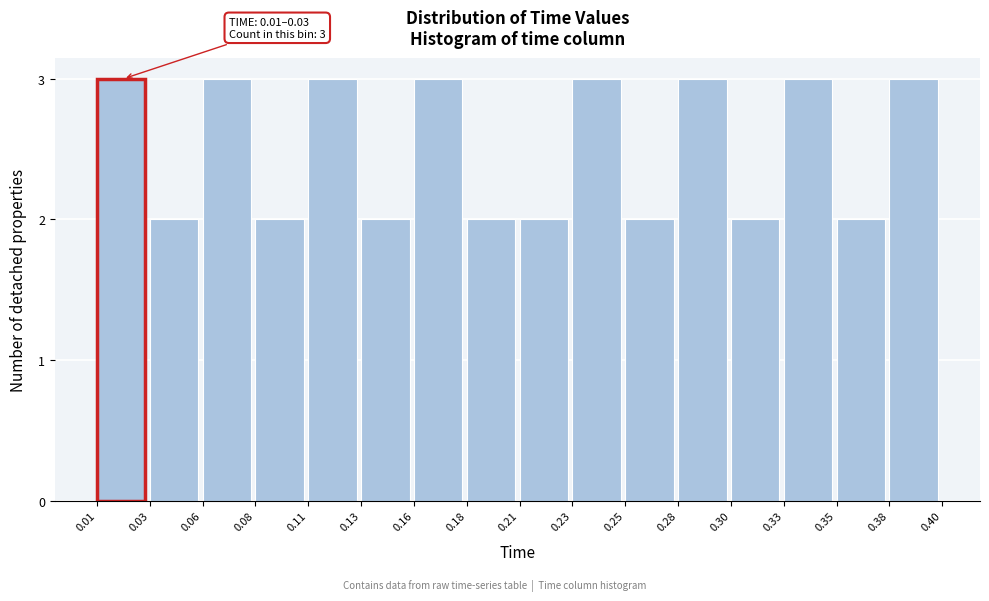

Reading left to right, transcribe all the data shown in this chart.

0.01=3	0.03=2	0.06=3	0.08=2	0.11=3	0.13=2	0.16=3	0.18=2	0.21=2	0.23=3	0.25=2	0.28=3	0.30=2	0.33=3	0.35=2	0.38=3